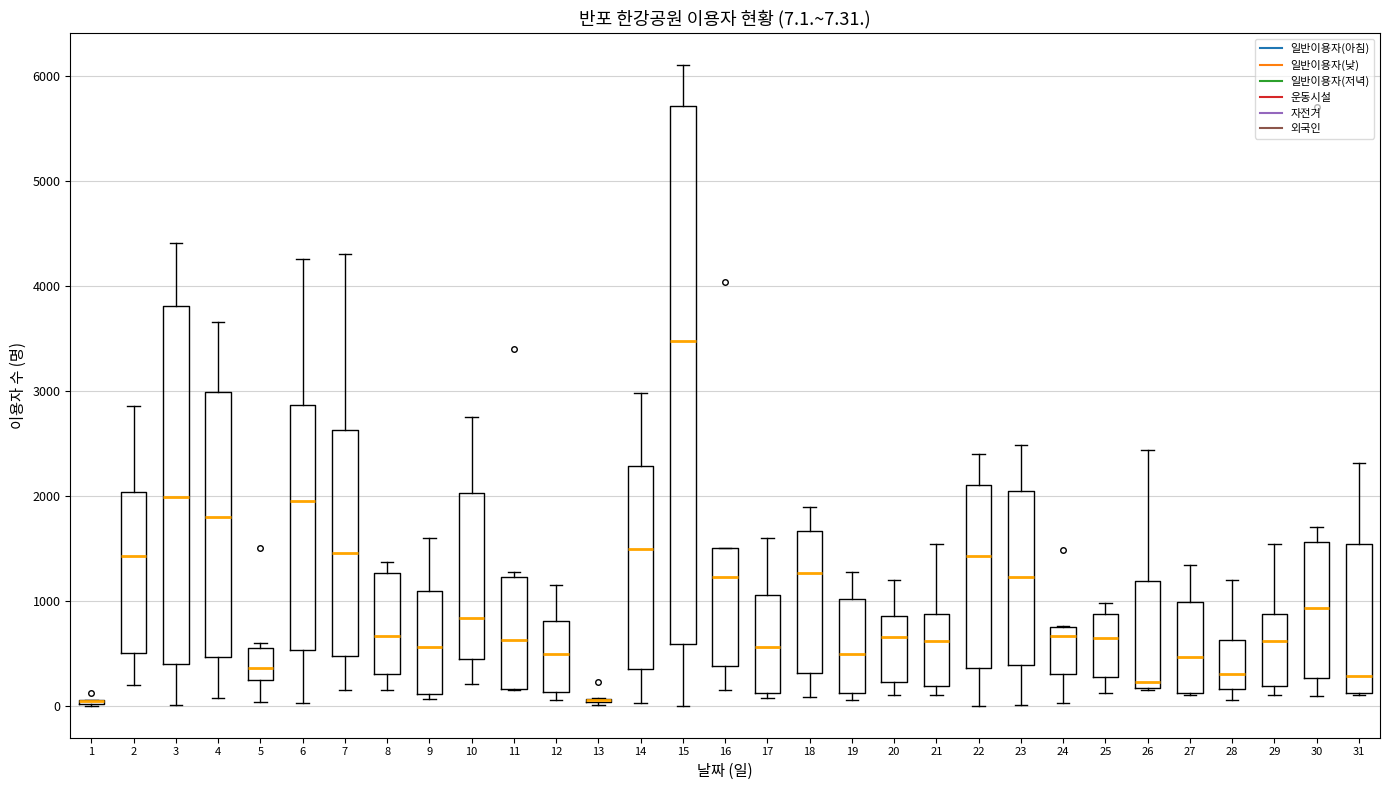

Which box is the tallest, from its lower edge to its upper edge?

15